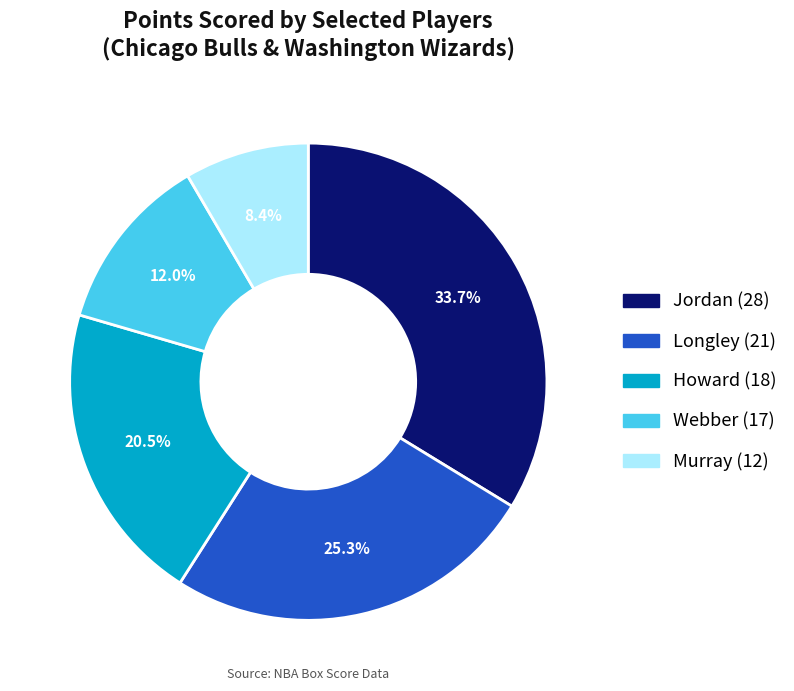

Is there any slice that represents more than half of the pie?

No